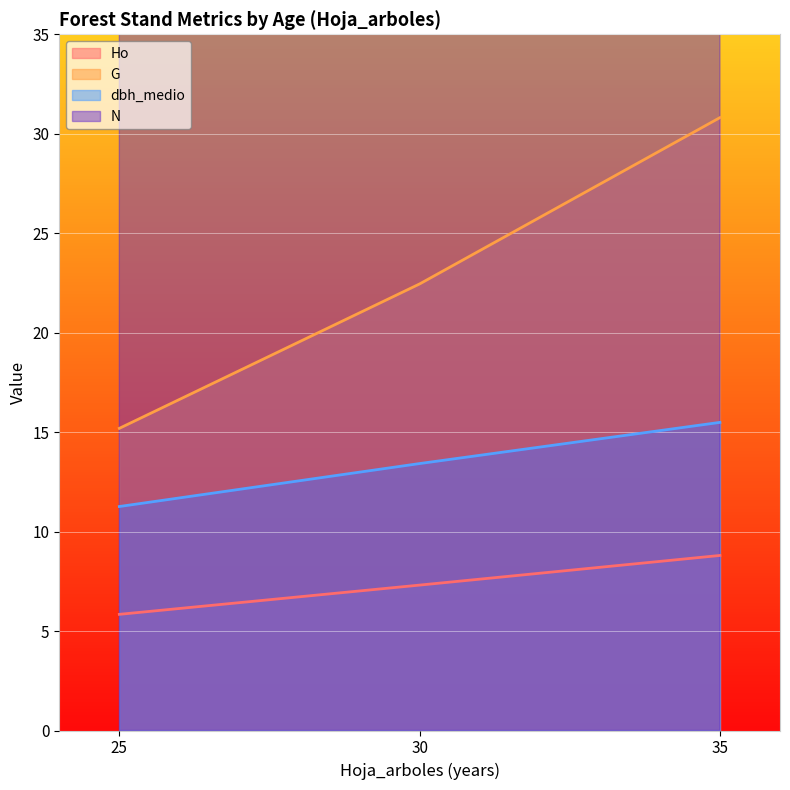

What is the value of the dbh_medio point at the 3rd from the left?

15.5